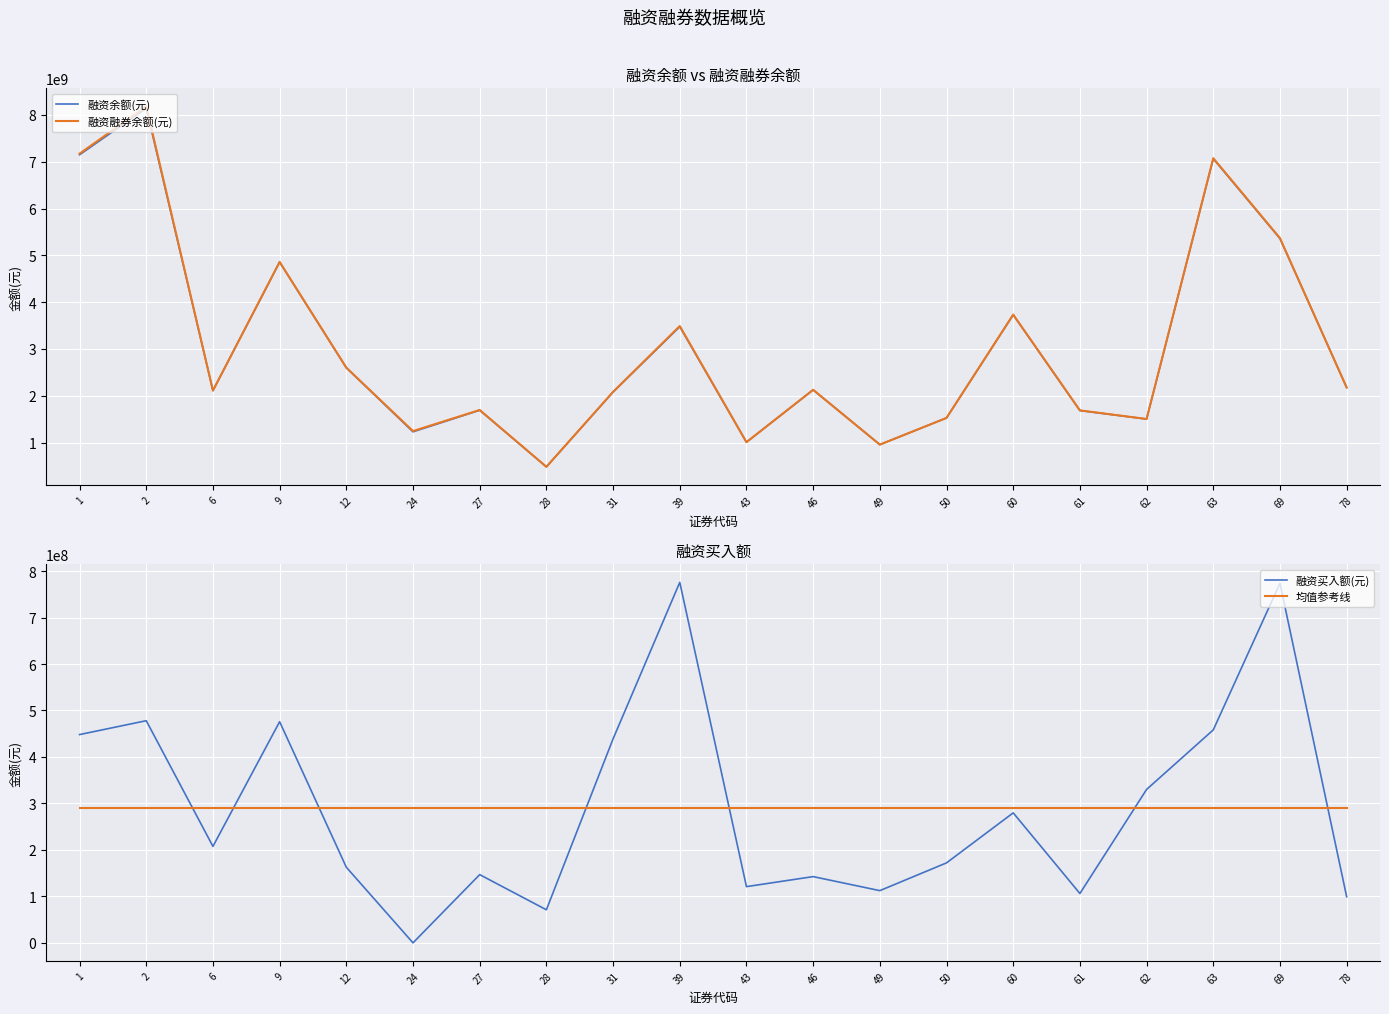

How many lines are shown in the chart?

4